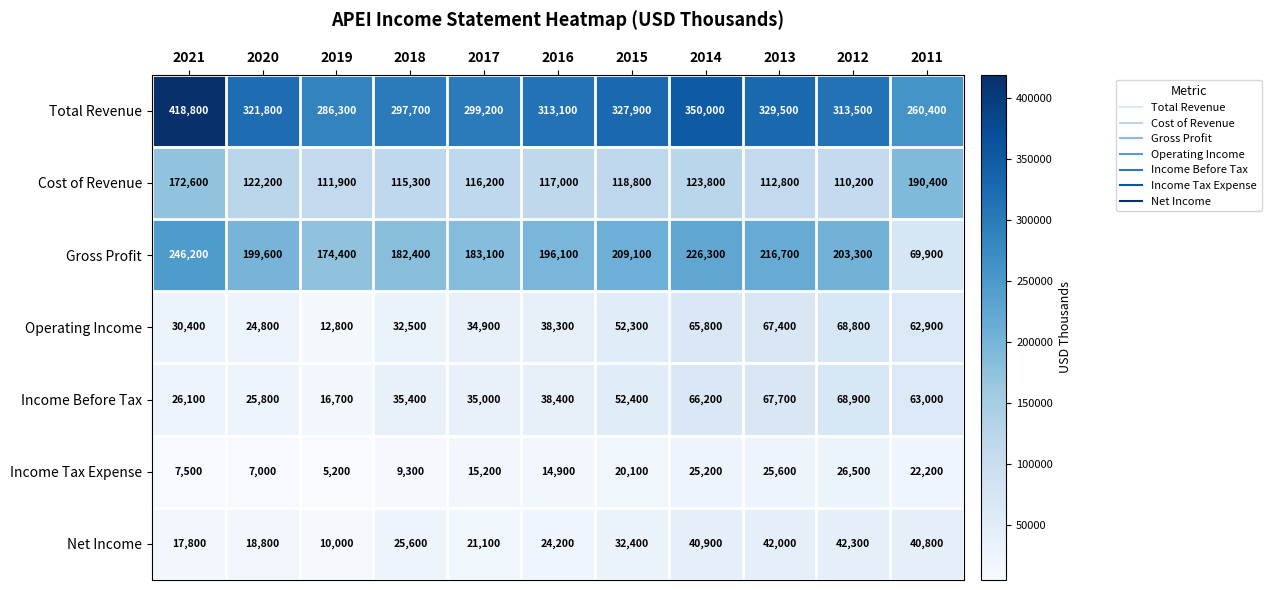

Which series changed the most between 2021 and 2016?

Total Revenue